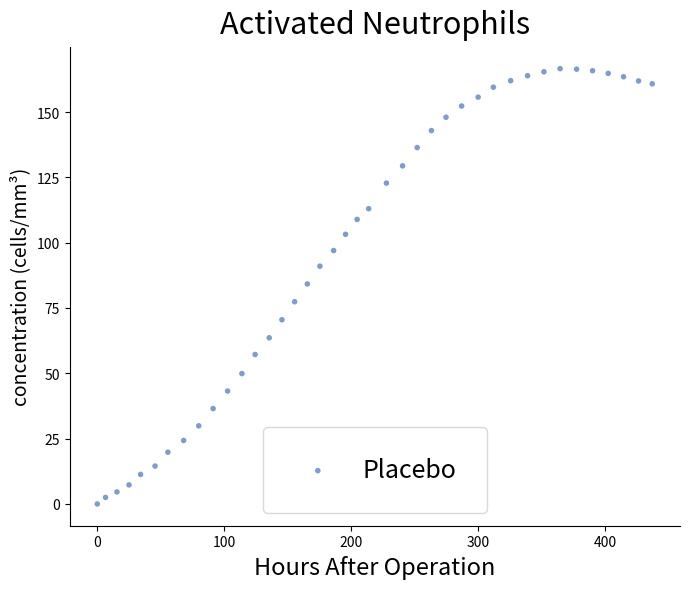

What is the range of X values (max minus min)?

437.0